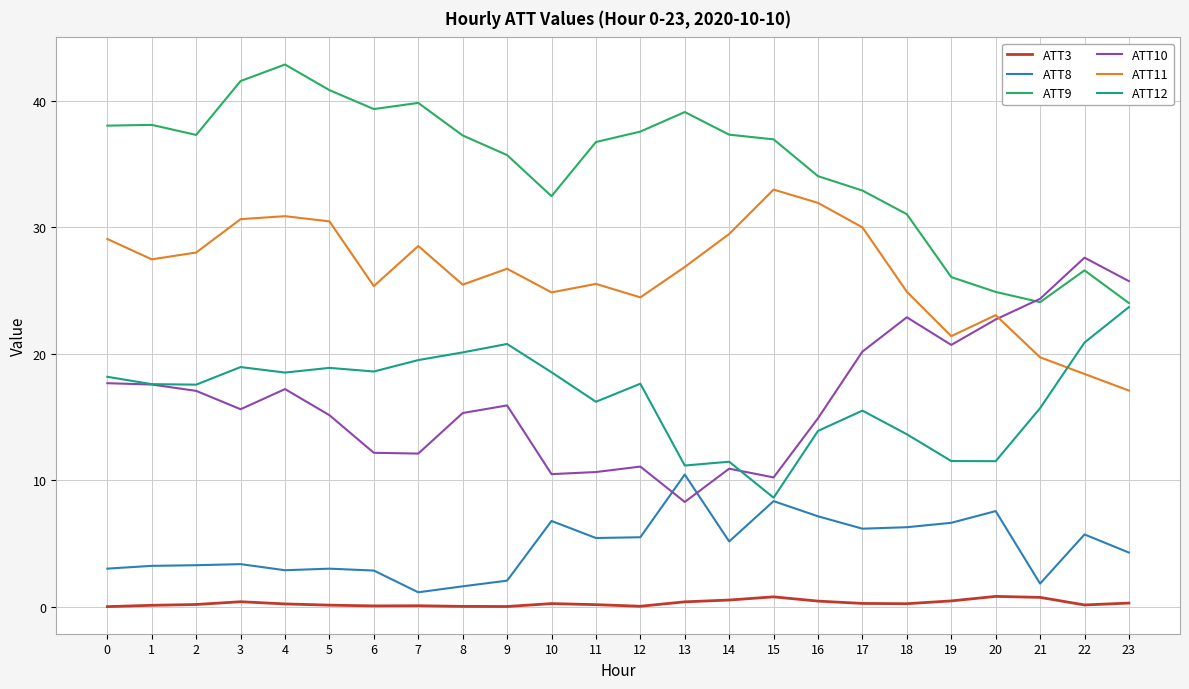

True or false: ATT11 and ATT3 cross at least once.

False